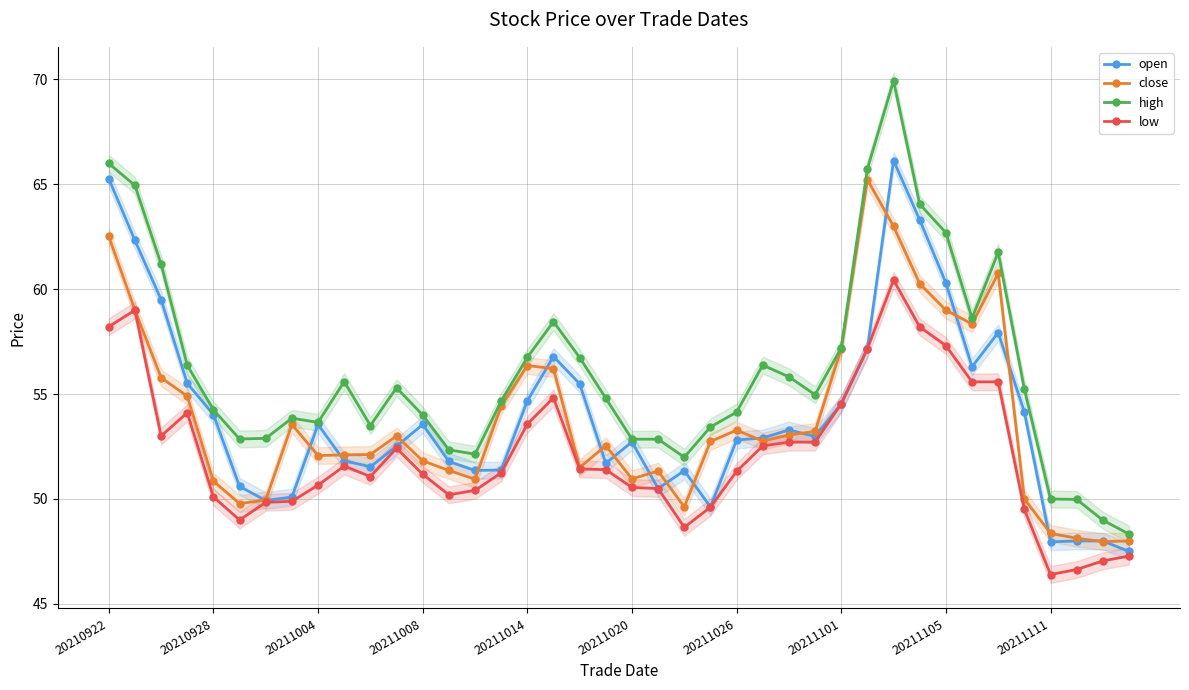

True or false: high has more than 0 interior local peaks.

True